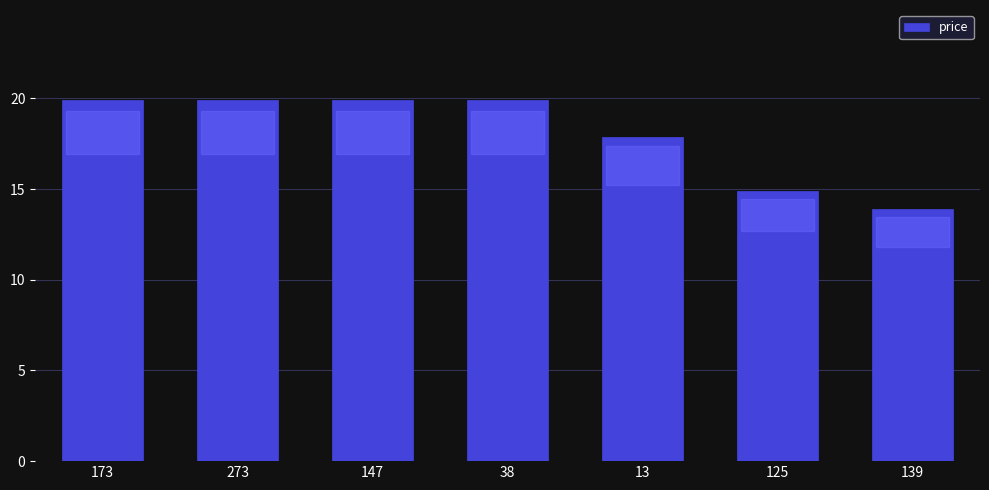

How many bars are there in total?

7